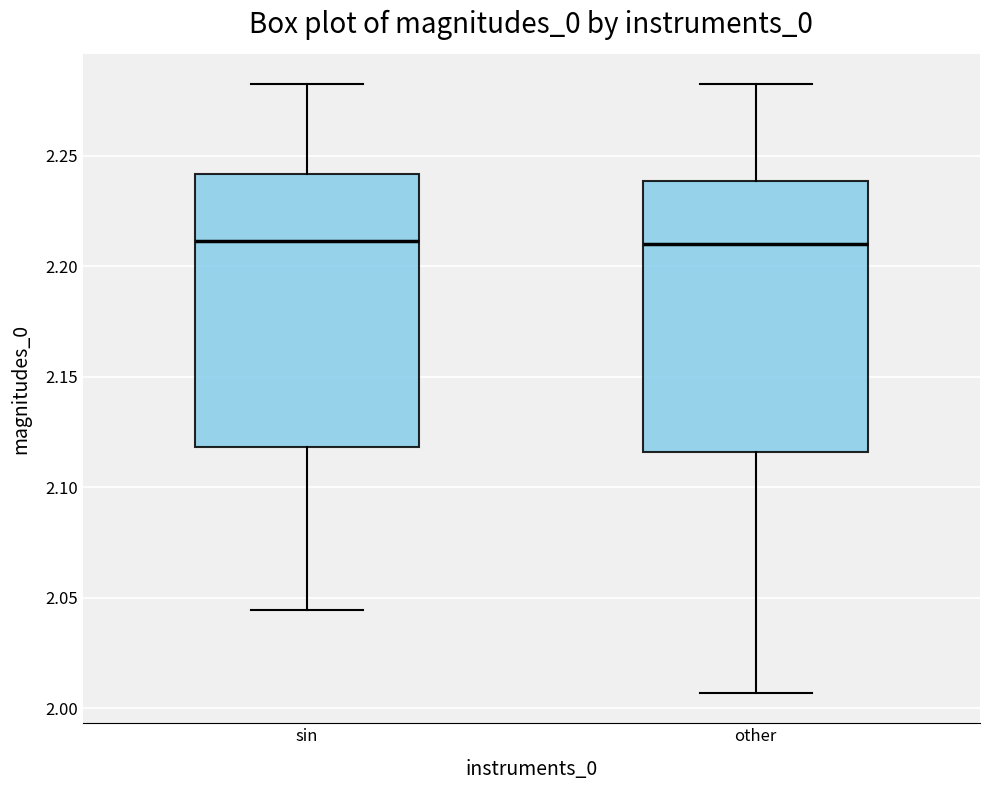

Reading left to right, read every box against the y-axis: the position of its median line, the range the box covers, and the ends of its whiskers. The values are not printed on the chart, so give them approximately, as read against the axis.

sin: median 2.210, box 2.120 to 2.240, whiskers 2.045 to 2.280
other: median 2.210, box 2.115 to 2.240, whiskers 2.005 to 2.280